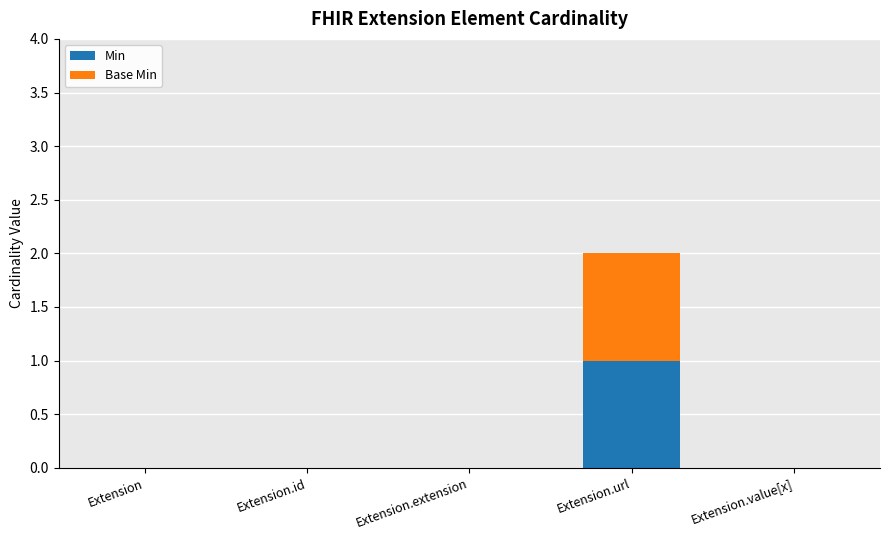

At which category is the sum across all series the highest?

Extension.url